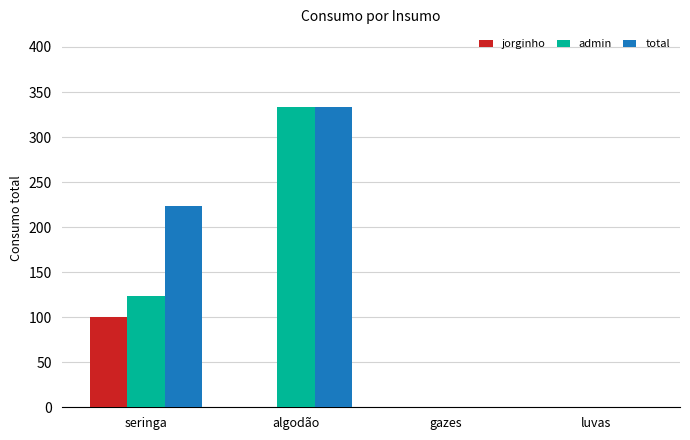

Count the number of data series in this chart.

3